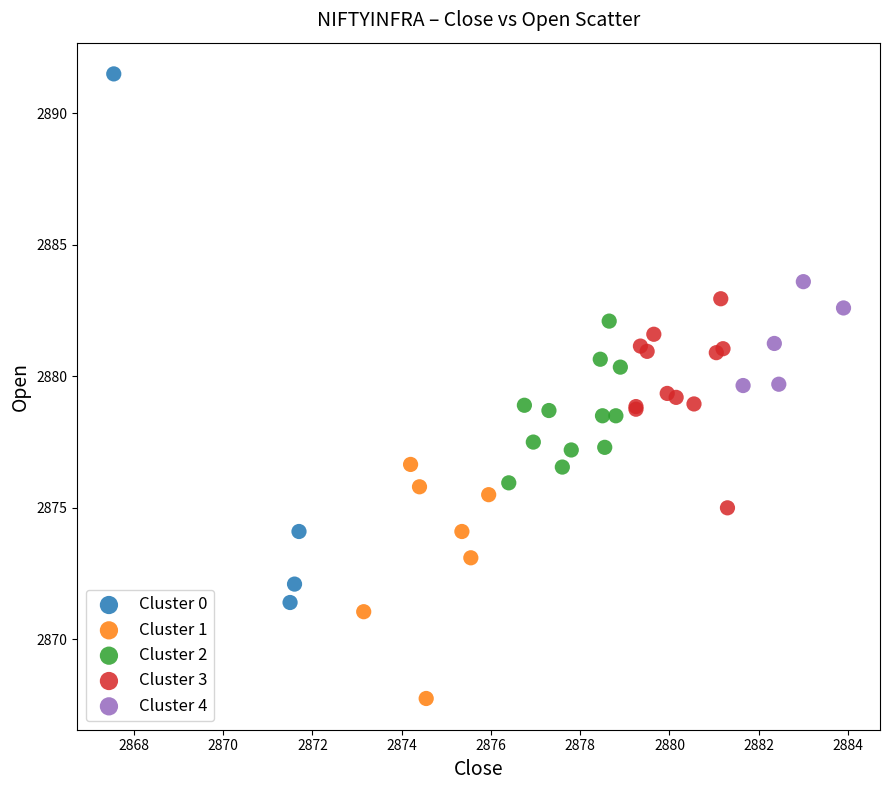

Which series reaches the maximum Y coordinate?

Cluster 0